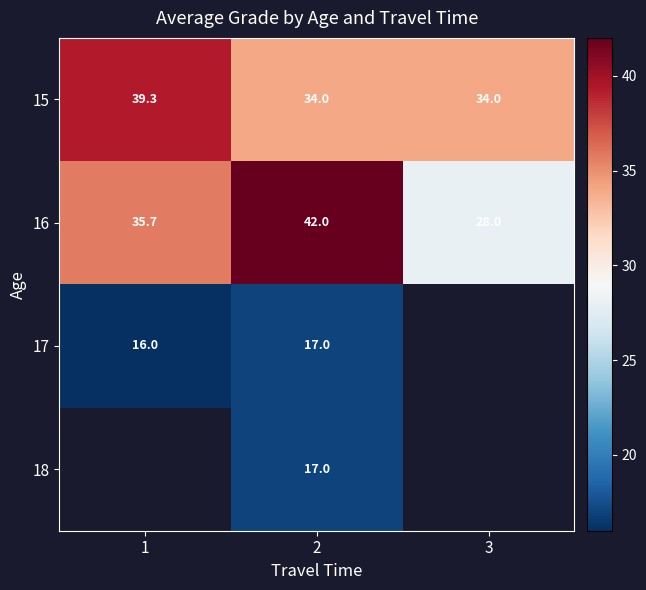

At how many categories does at least one series exceed 32?

3